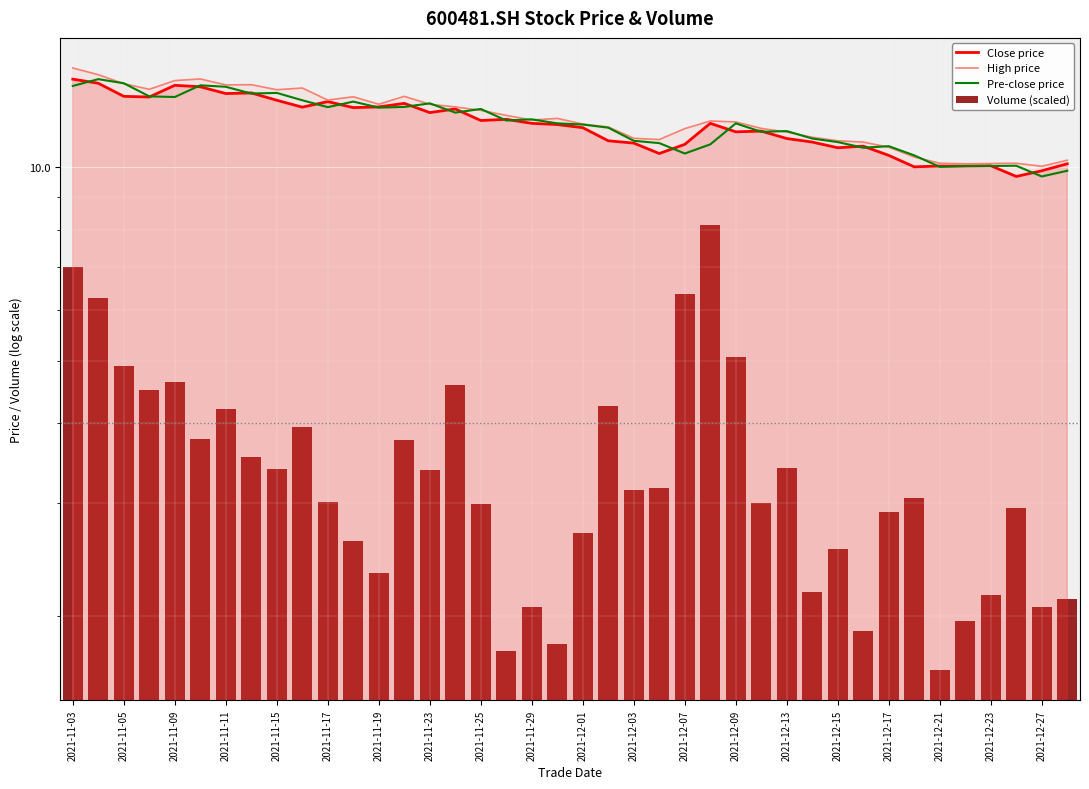

Which series has the largest range (max minus min)?

Volume (scaled)